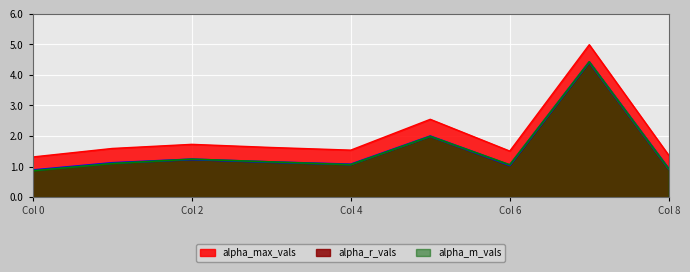

List the series in order of their peak value, highest first.

alpha_max_vals, alpha_m_vals, alpha_r_vals